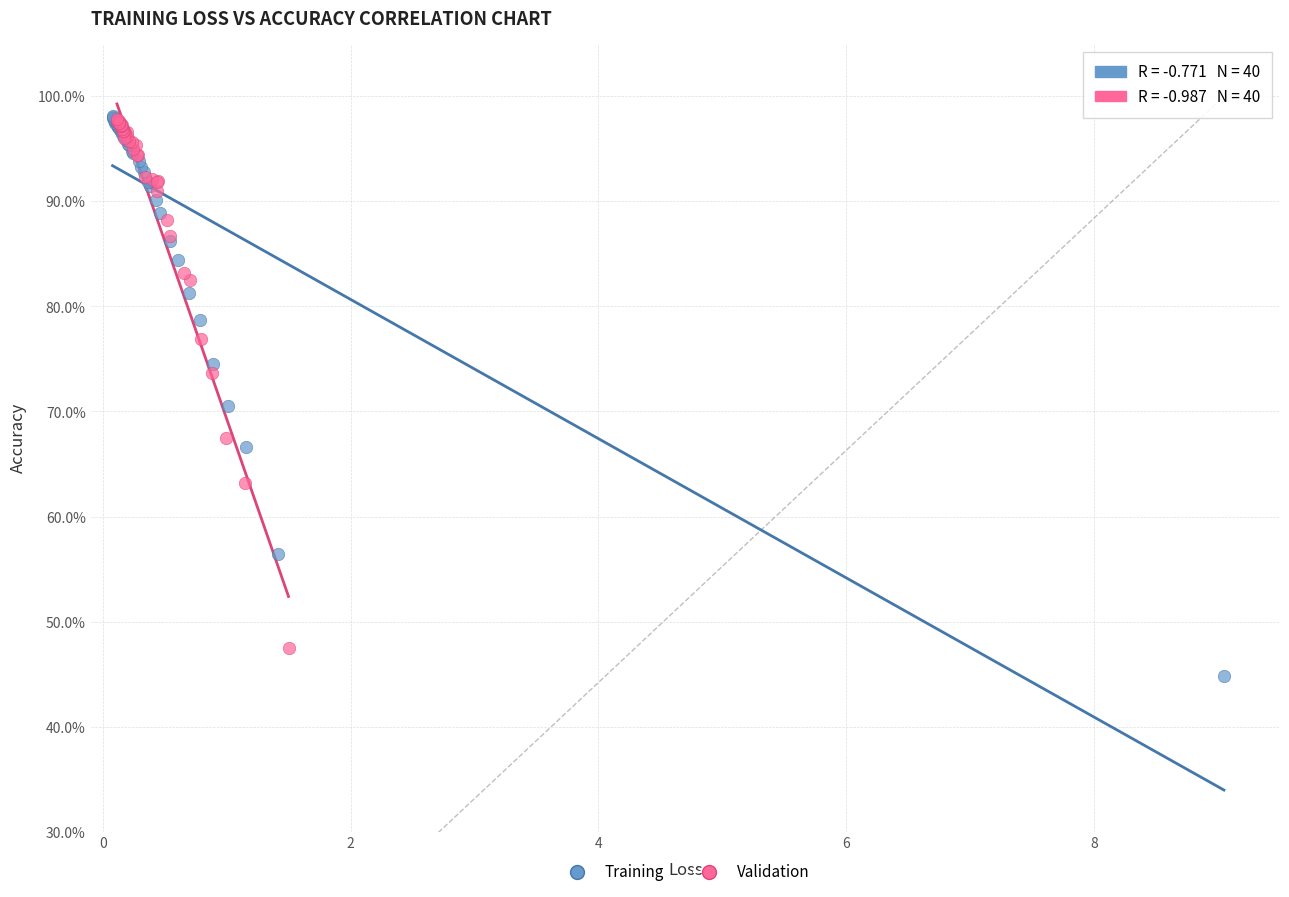

What are all the series names shown in the legend?

Training, Validation